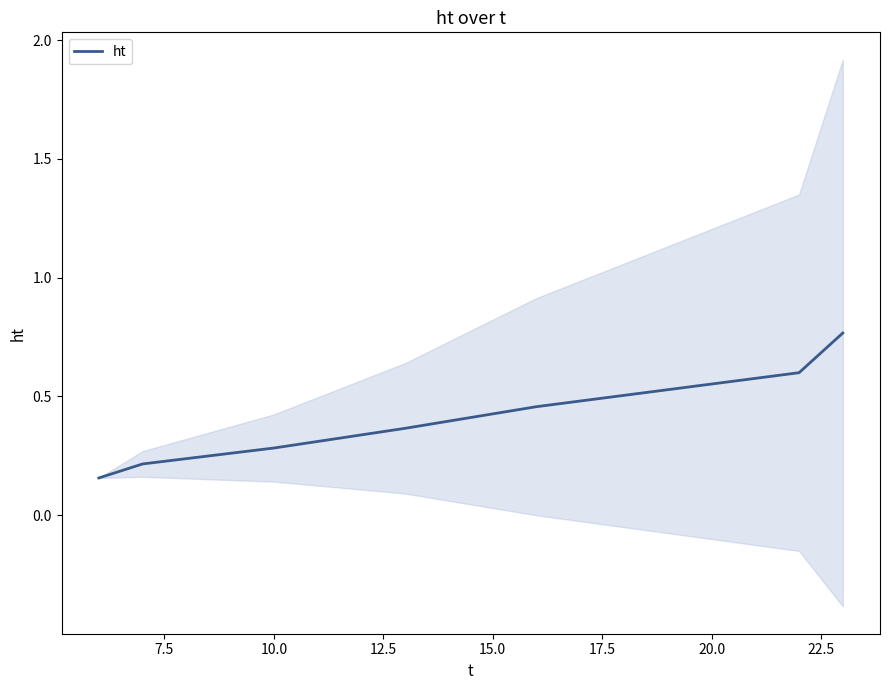

Between 7.5 and 15.0, which is larger?

15.0